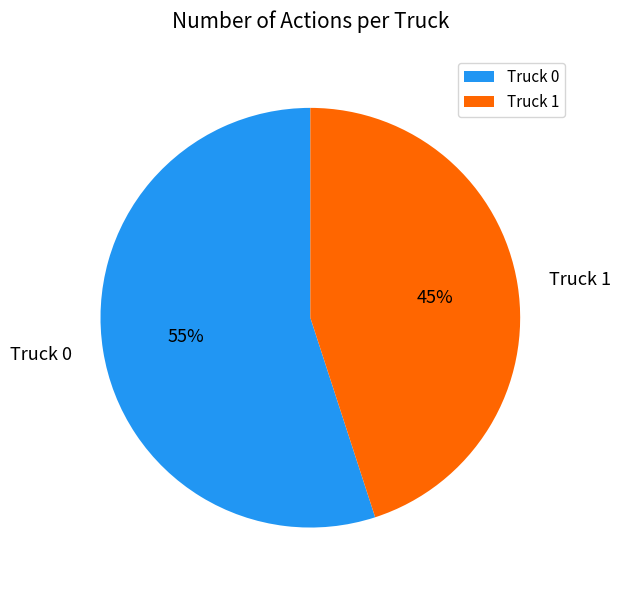

Rank the categories by value from lowest to highest.

Truck 1, Truck 0